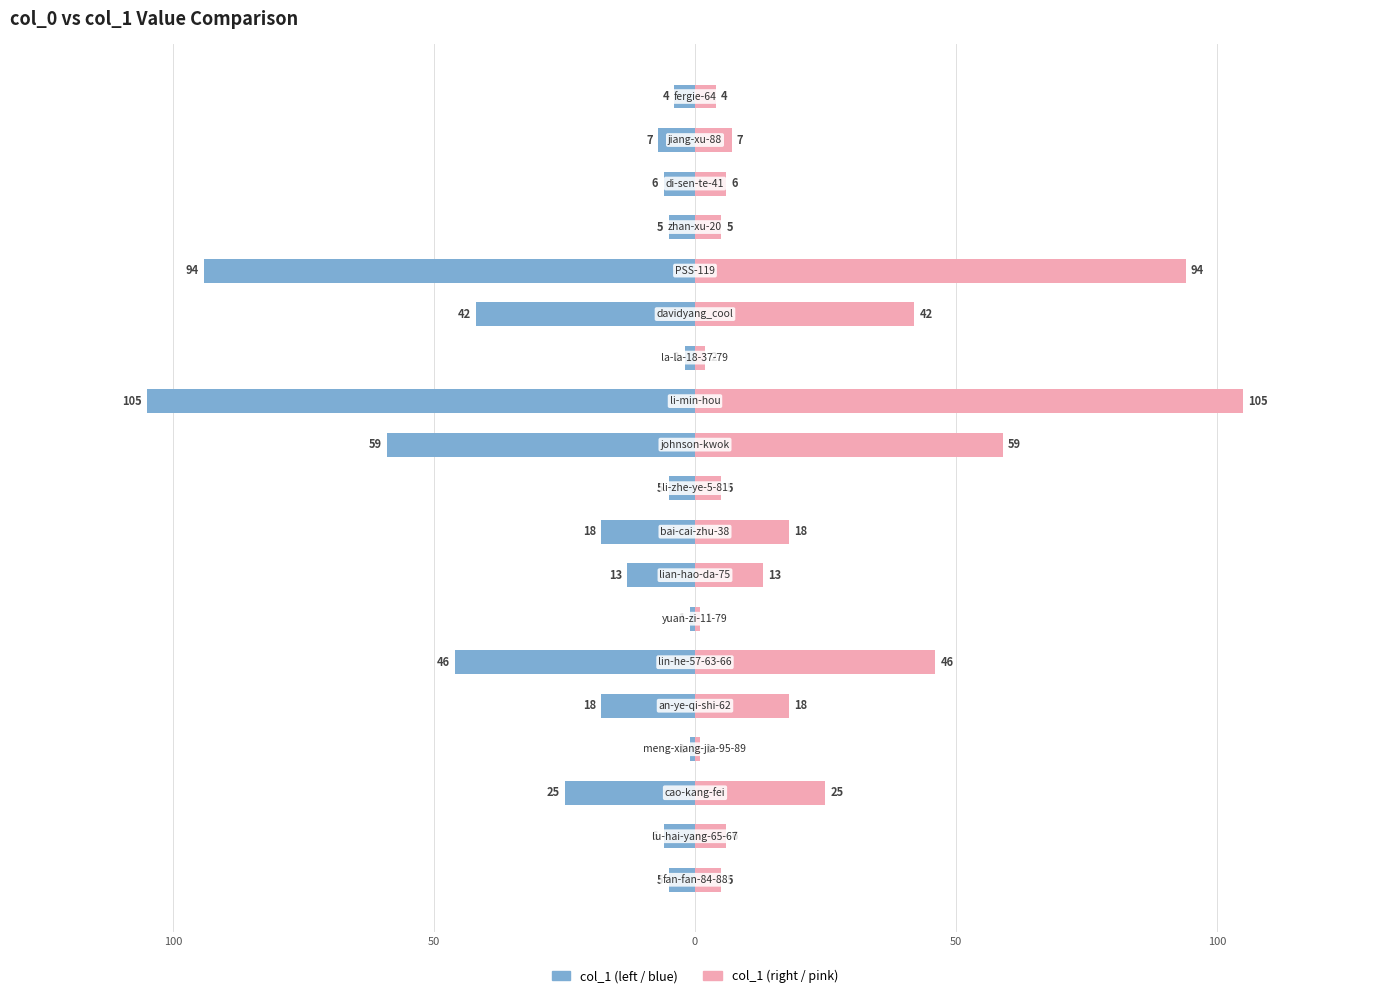

How many series are shown in this chart?

2